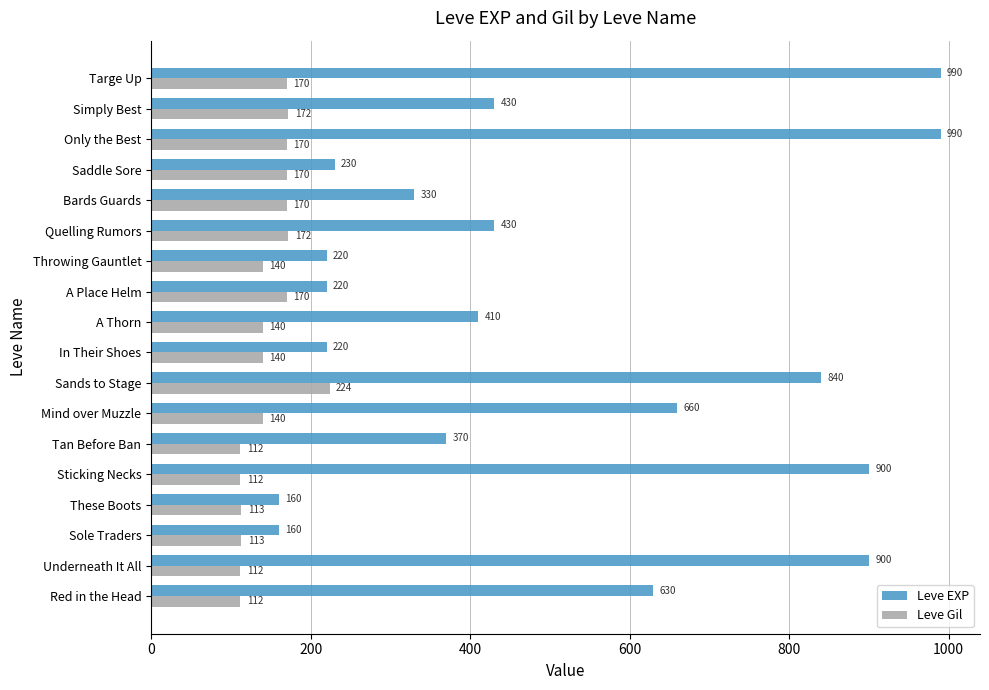

Is it true that Leve EXP equals 560 at Only the Best?

False